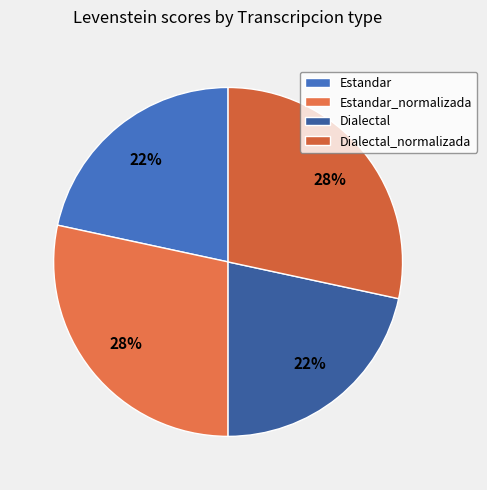

What is the change in value from Estandar to Dialectal_normalizada?

+3.0